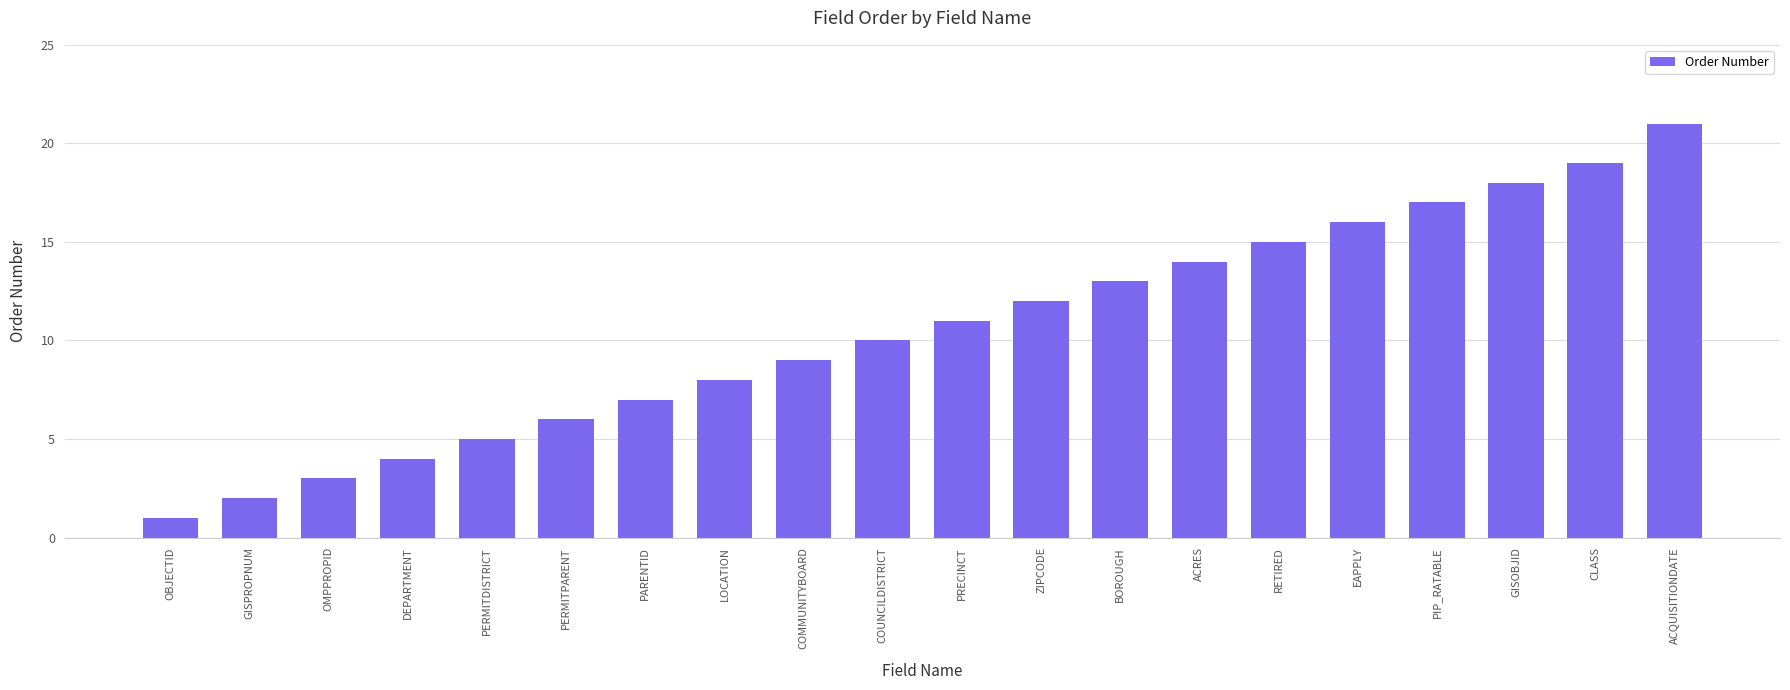

The value at ACQUISITIONDATE is 21. True or false?

True